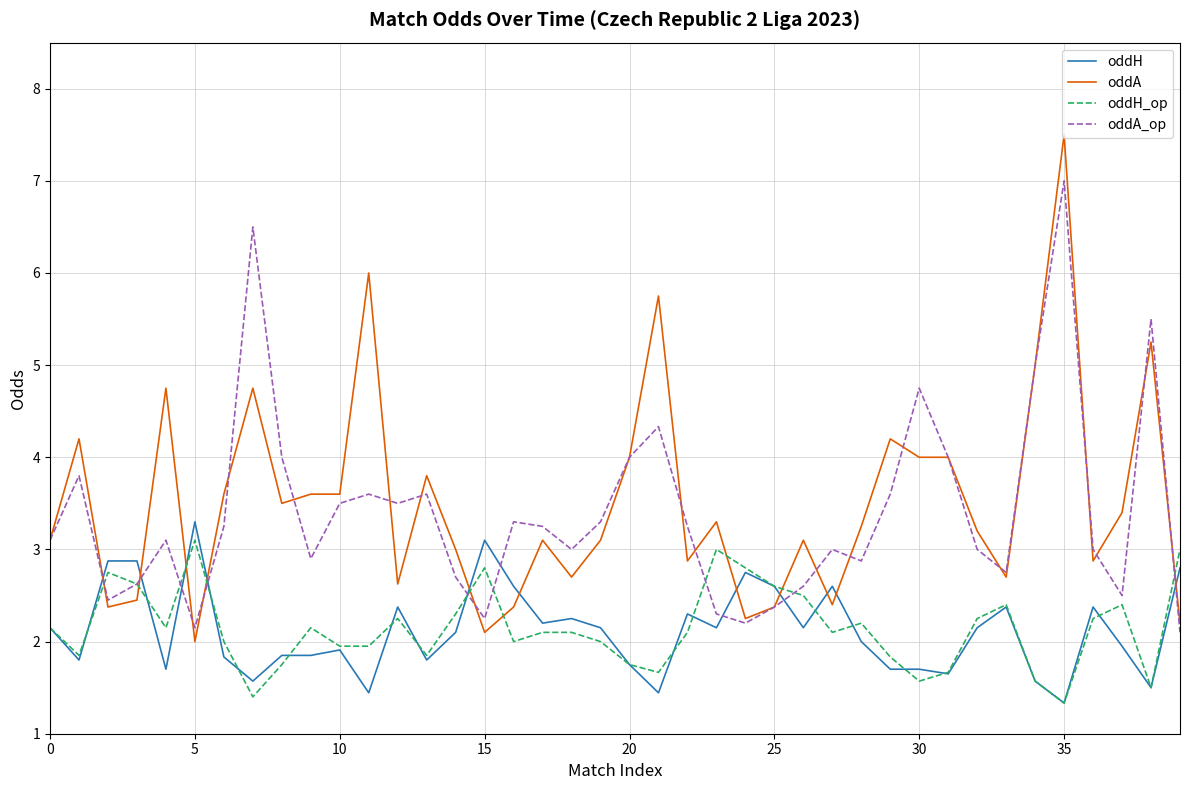

After their last crossing, which series has the higher values: oddA_op or oddH?

oddH